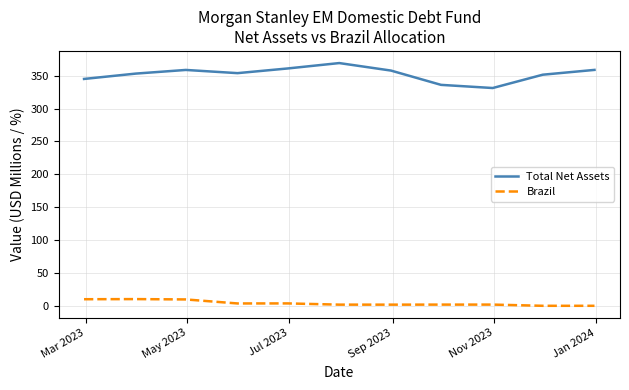

True or false: Brazil and Total Net Assets intersect in this chart.

False